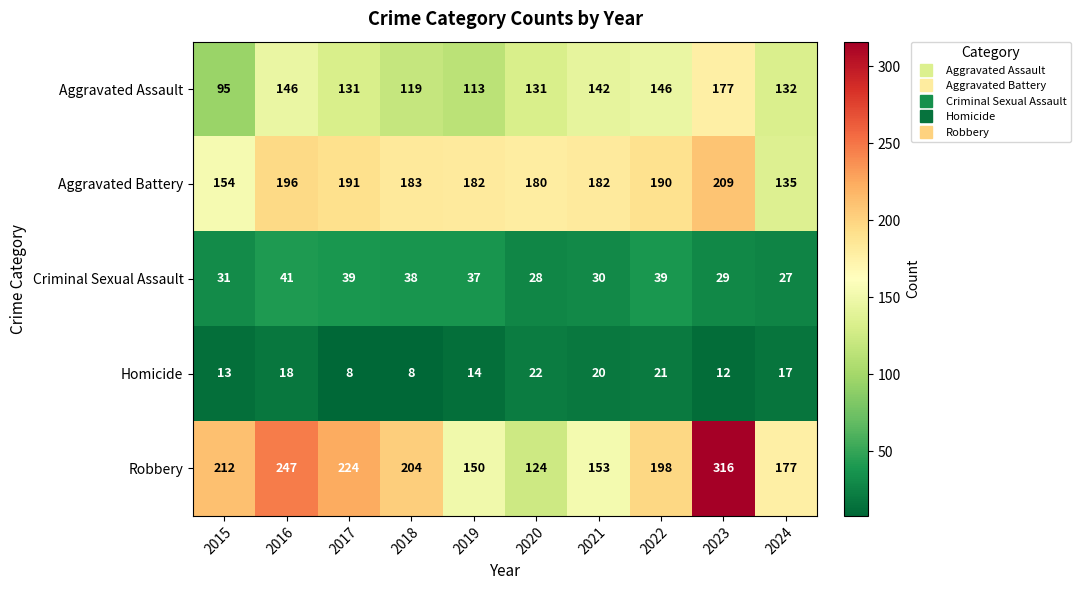

Which series has the largest total across all categories?

Robbery